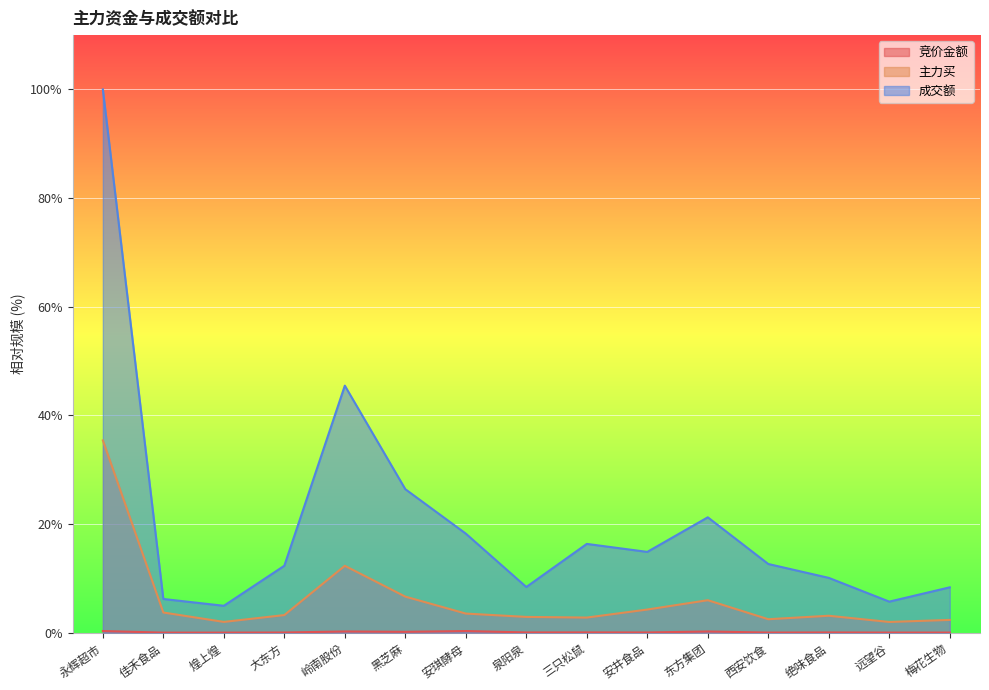

True or false: 竞价金额 has more than 1 interior local peaks.

True